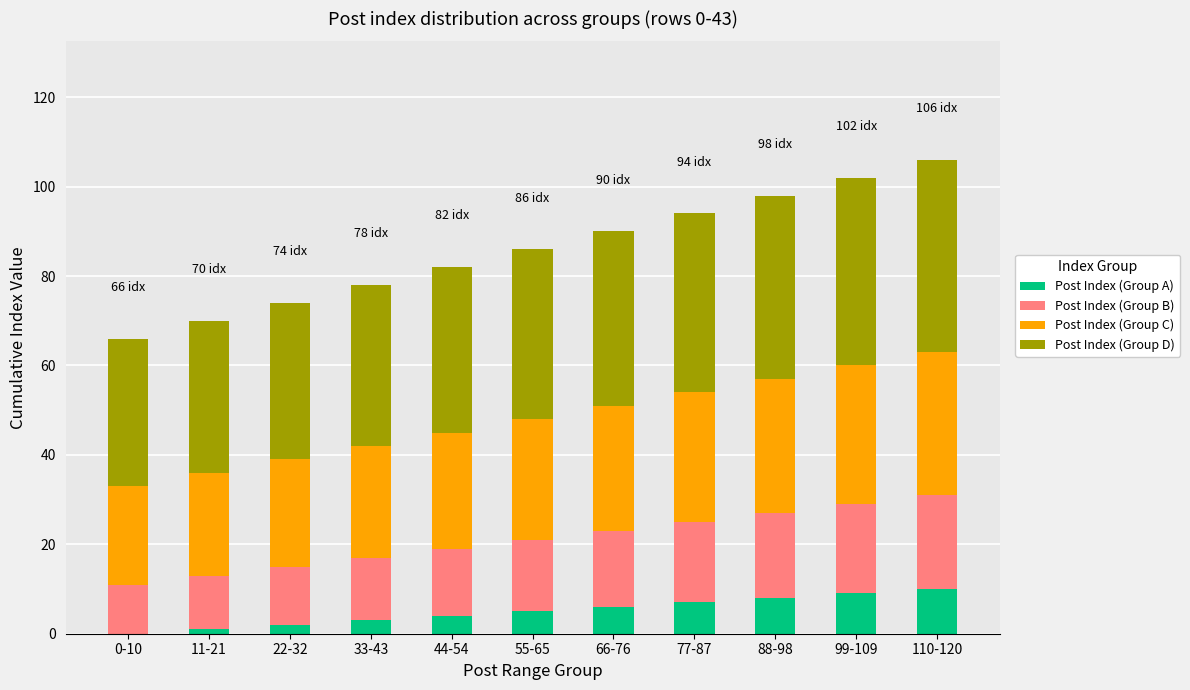

What is the total value across all series at 88-98?

98